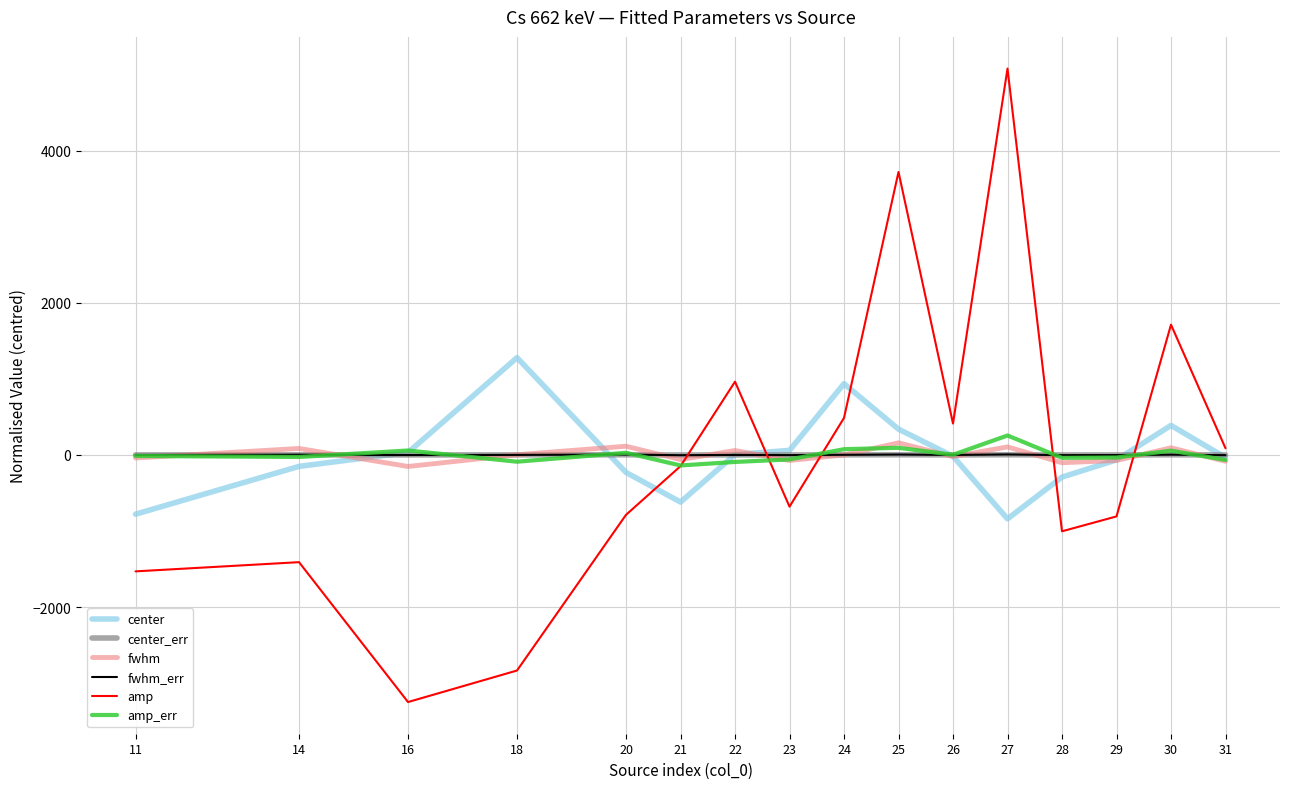

What is the greatest value displayed?

5078.7